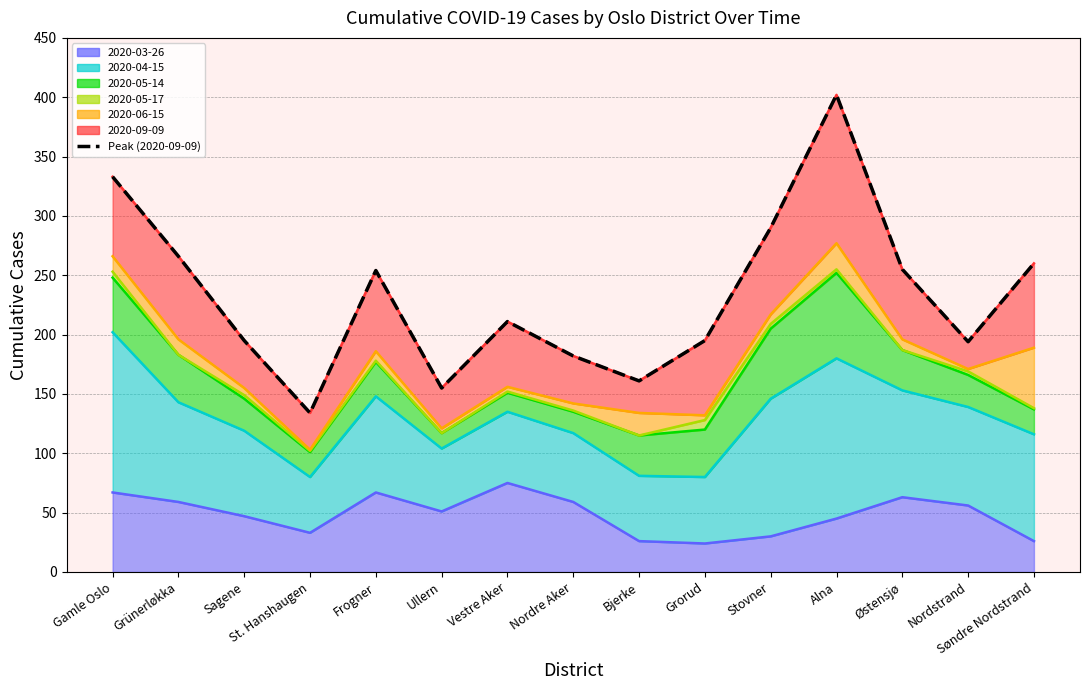

What is the value of the 6th point from the left?

155